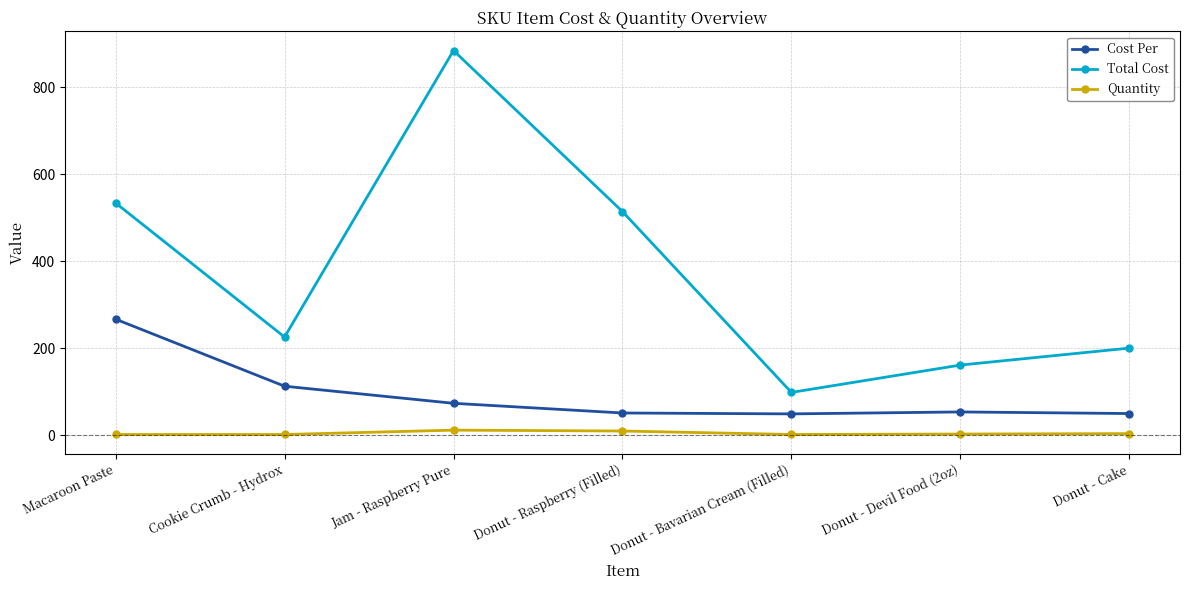

How many data points does each series have?

7